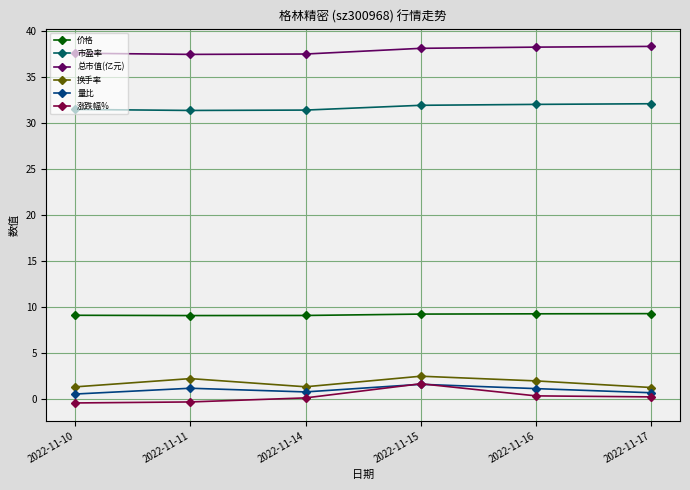

Is it true that 市盈率 equals 32.0 at 2022-11-16?

True